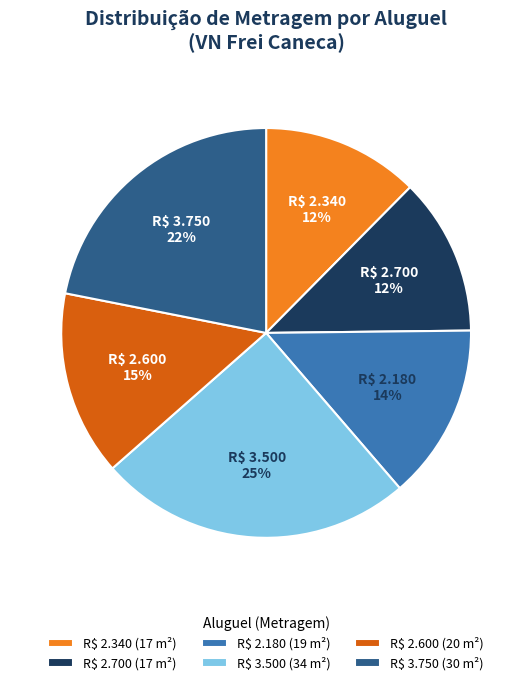

How many segments does this pie chart have?

6